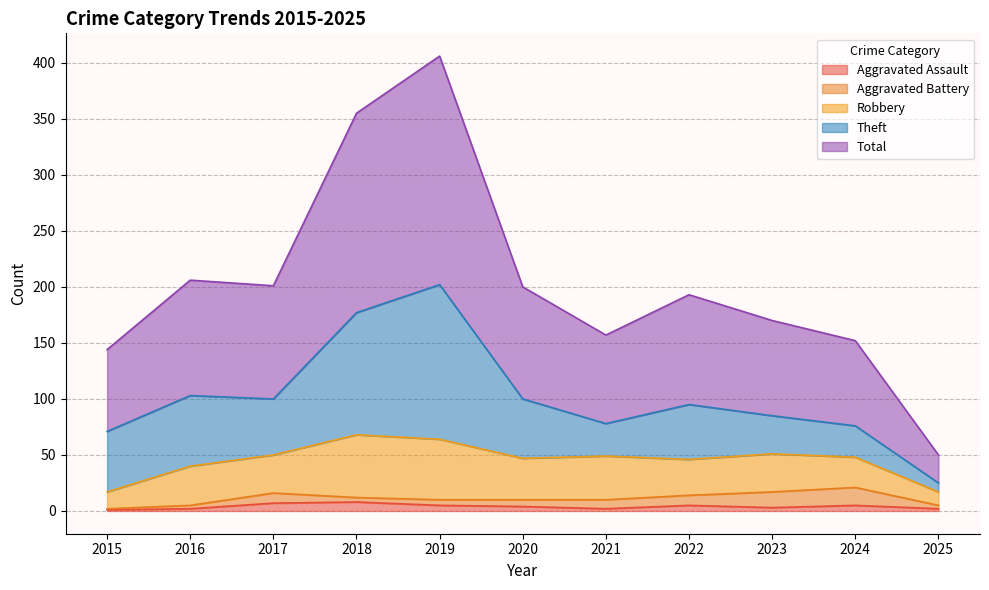

What is the total value across all series at 2015?

144